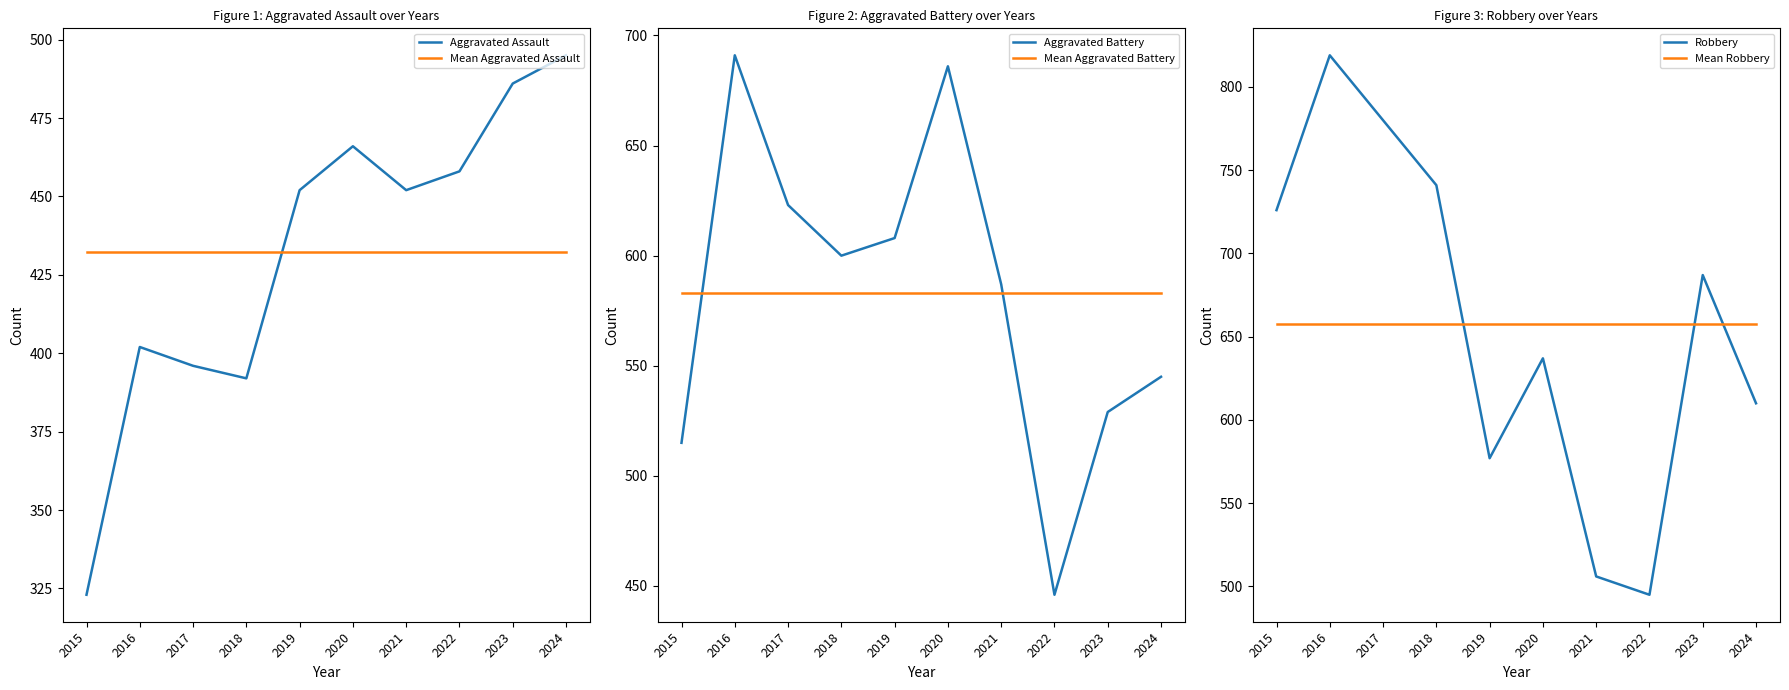

What is the total value across all series at 2017?

3472.0